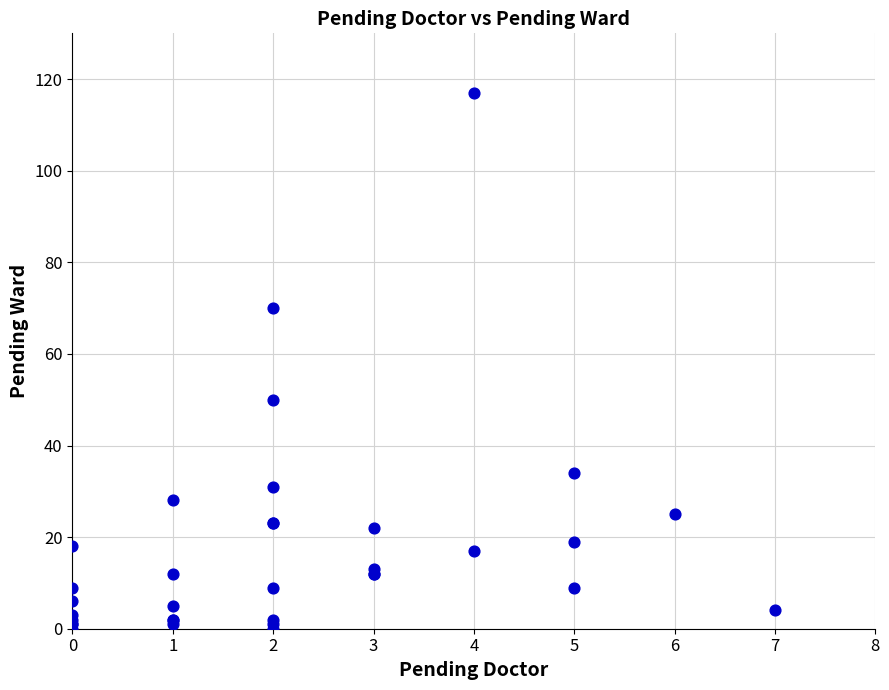

What Y value in the scatter plot is closest to 58?

50